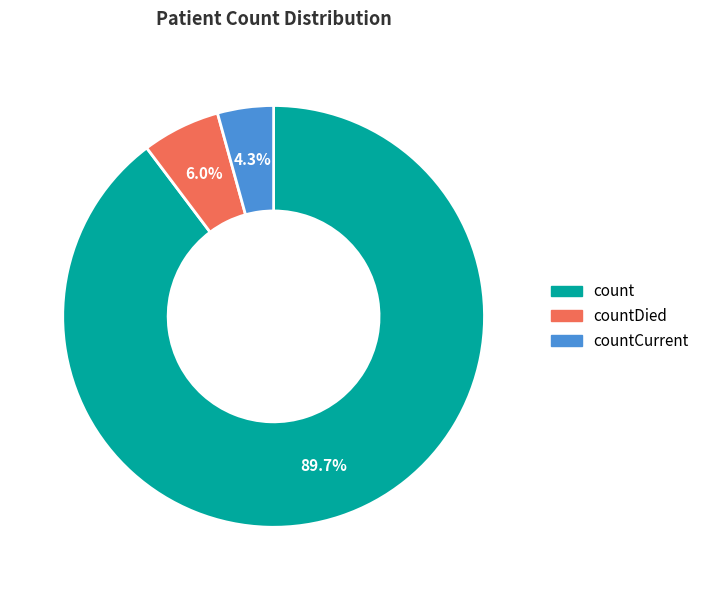

Does any single category account for the majority?

Yes